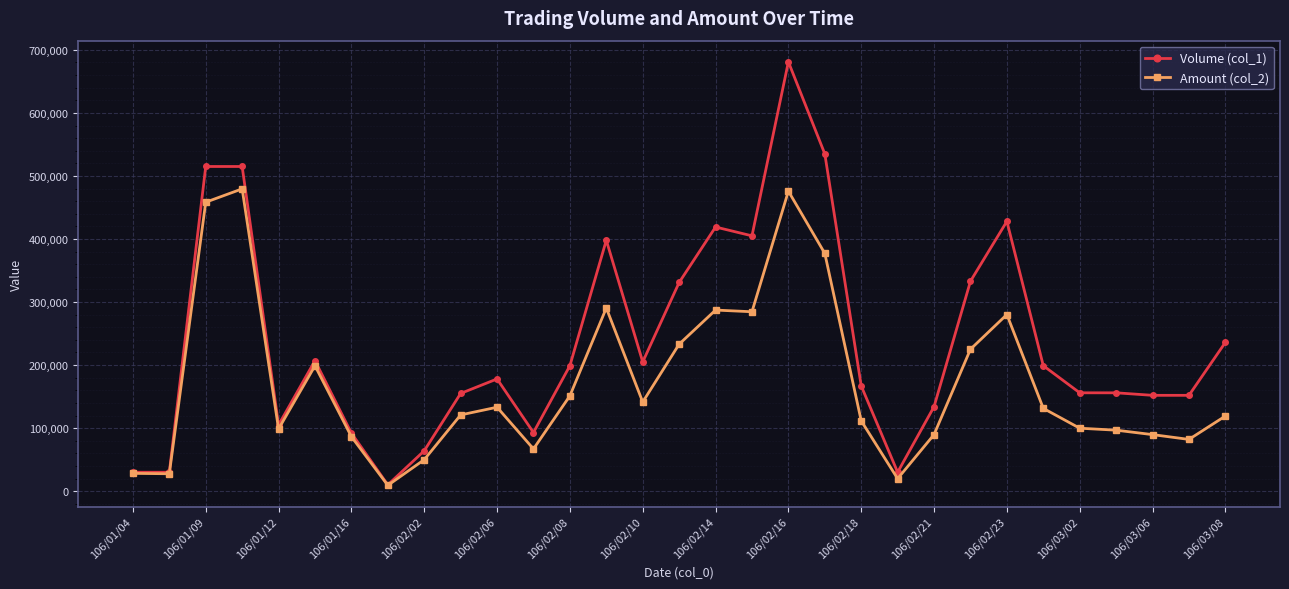

True or false: Volume (col_1) has more than 2 points higher than both neighbors.

True